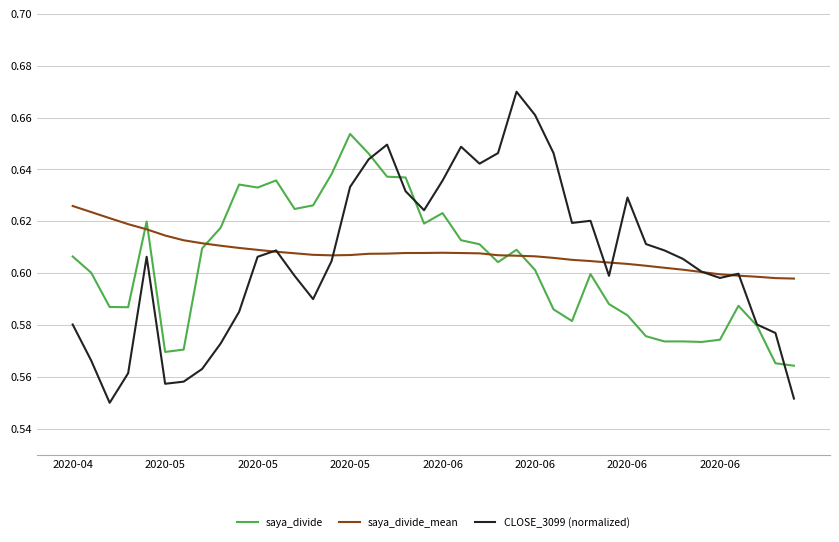

Which series has the largest range (max minus min)?

CLOSE_3099 (normalized)